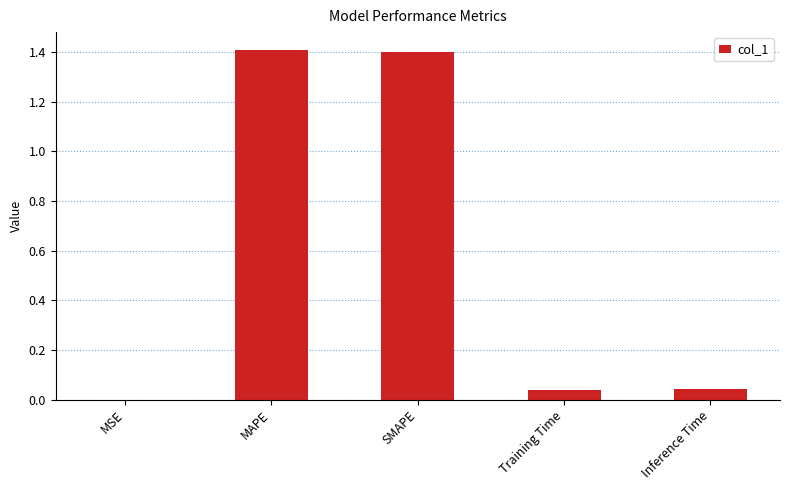

What is the greatest value displayed?

1.4